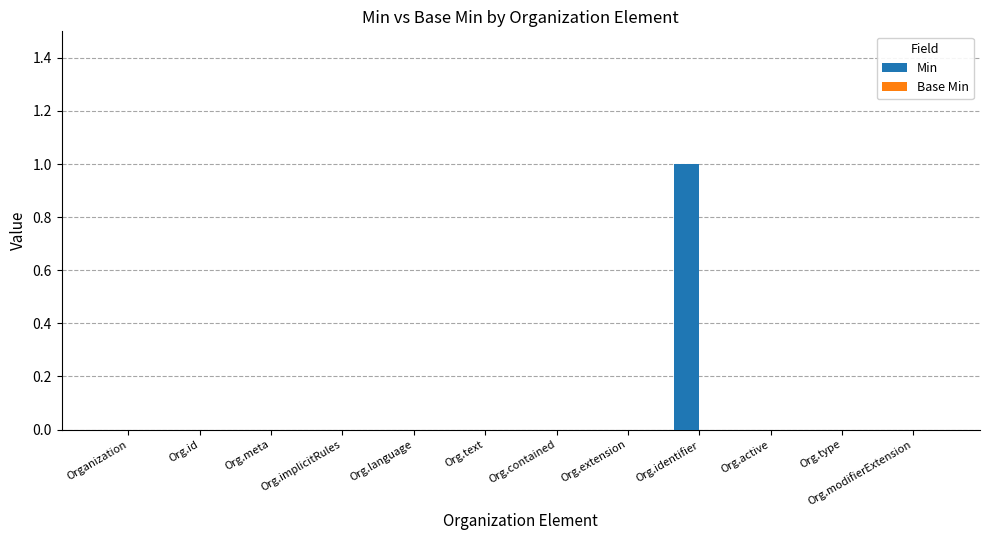

At which category does the chart reach its peak across all series?

Org.identifier